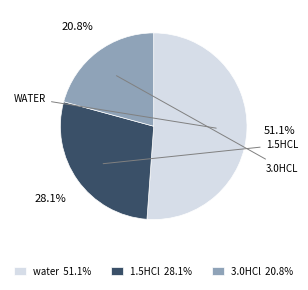

Do water and 3.0HCl together represent more than half of the pie?

Yes